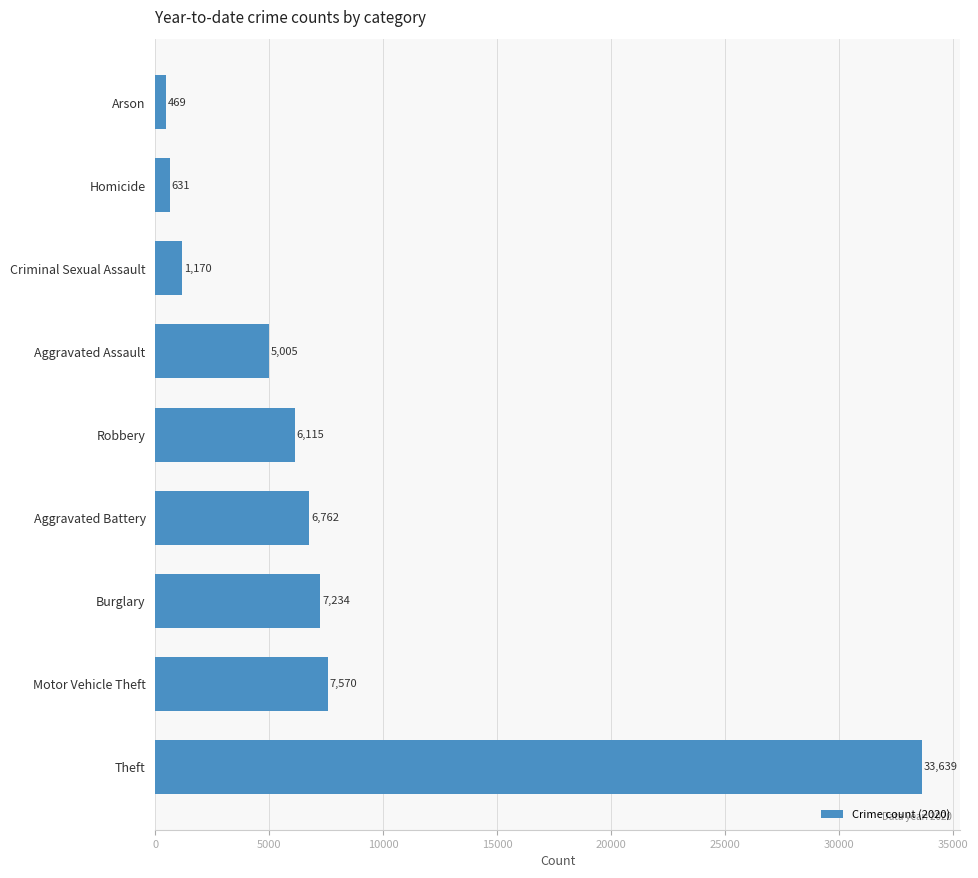

The chart shows a value of 1931 at Burglary. True or false?

False